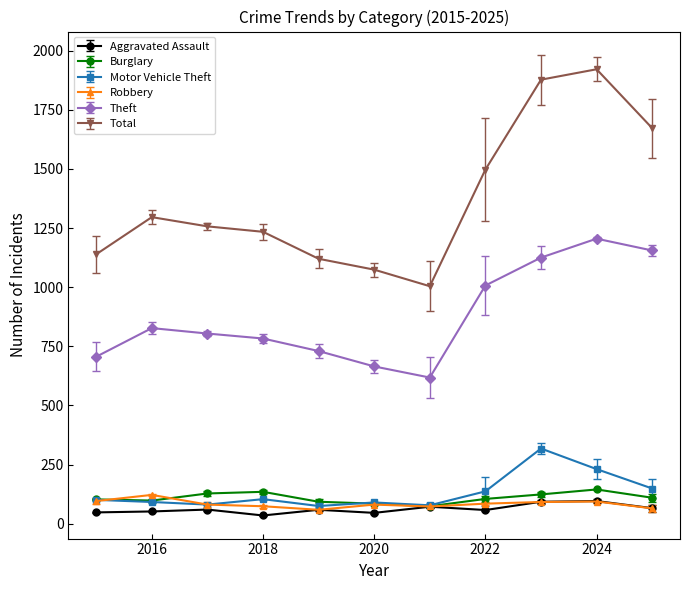

What is the greatest value displayed?

1921